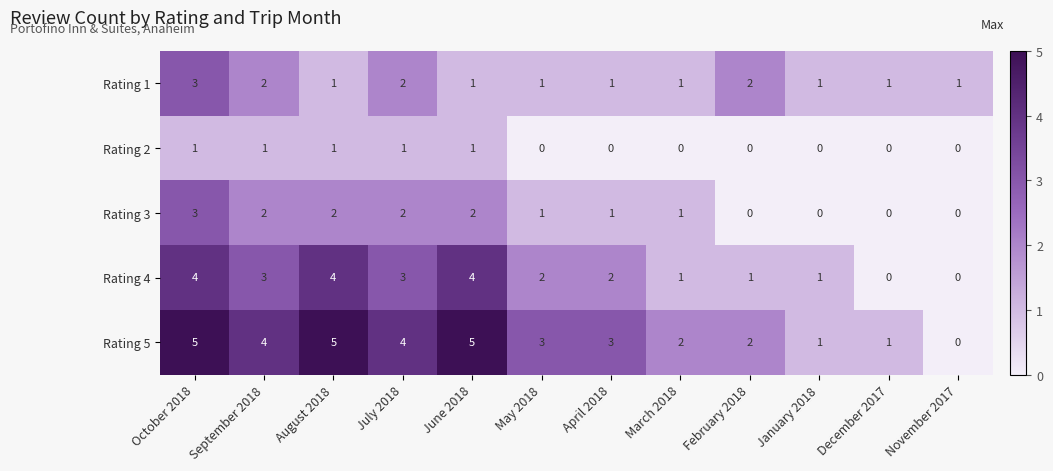

How many series are shown in this chart?

5